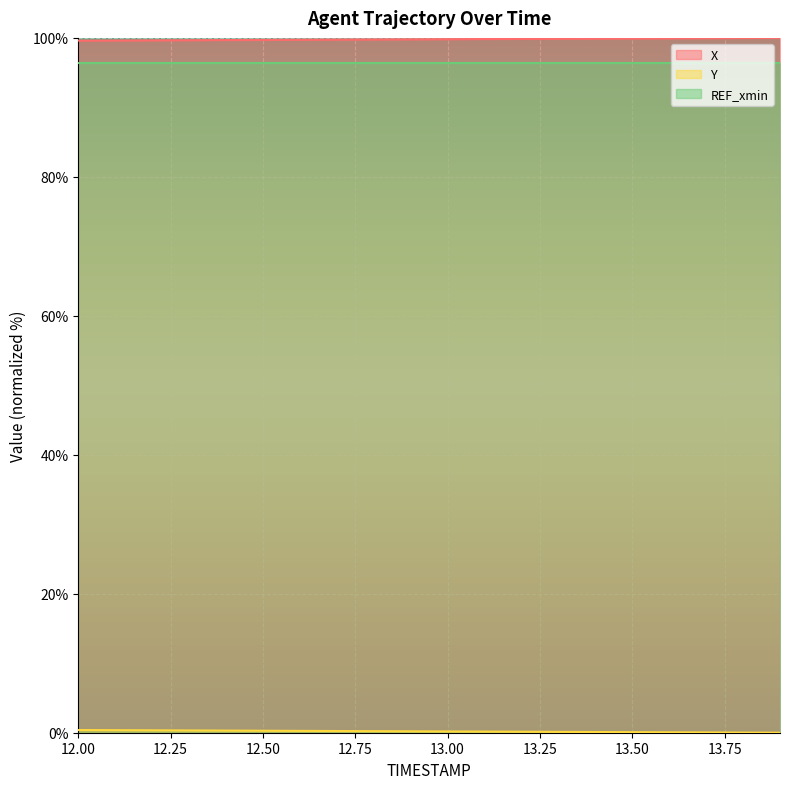

What is the value of the Y point at the 17th from the left?

0.1